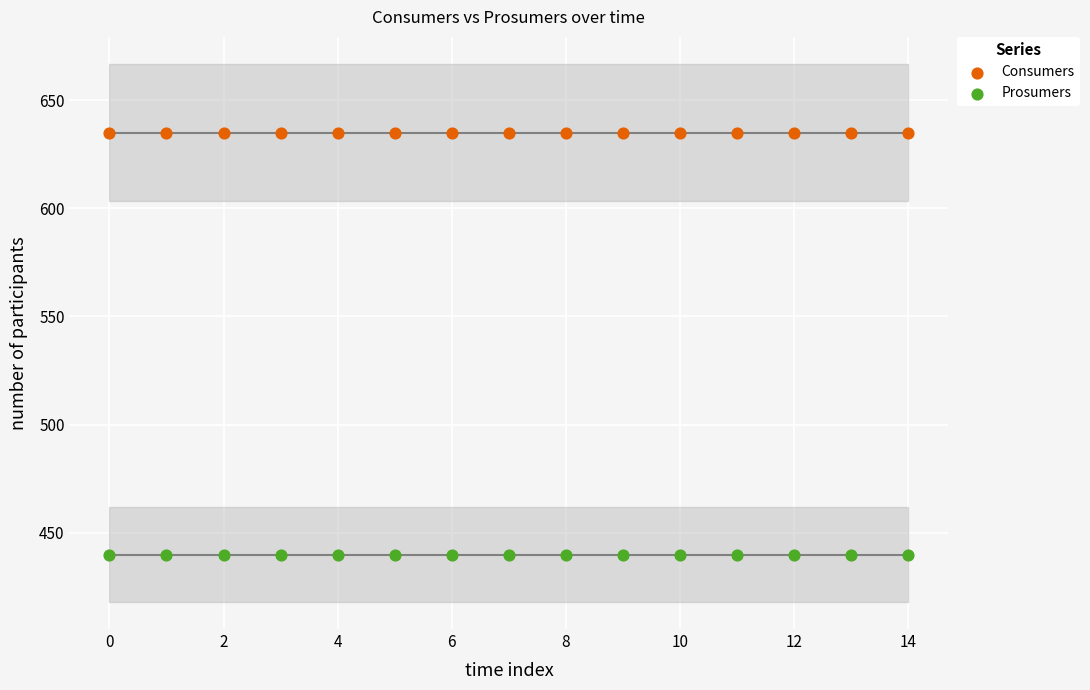

Which series reaches the minimum Y coordinate?

Prosumers